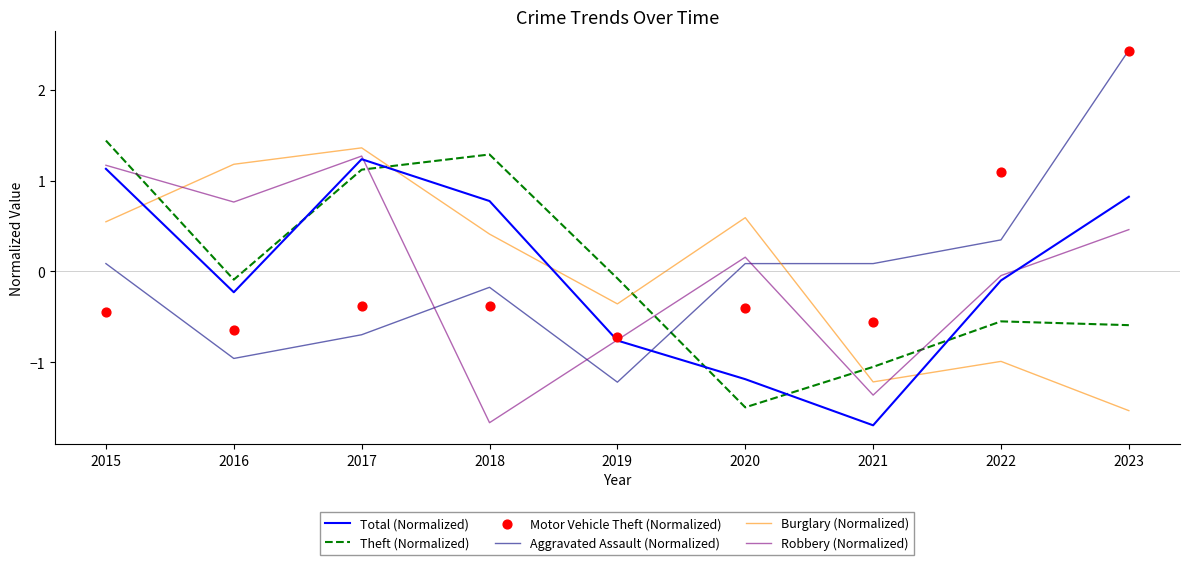

What are all the series names shown in the legend?

Total (Normalized), Theft (Normalized), Aggravated Assault (Normalized), Burglary (Normalized), Robbery (Normalized), Motor Vehicle Theft (Normalized)